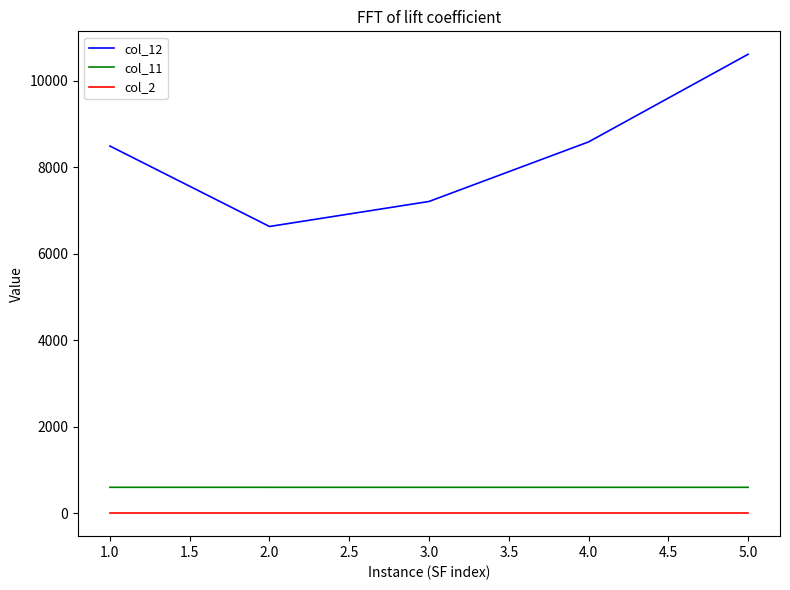

Which series has the widest spread of values?

col_12